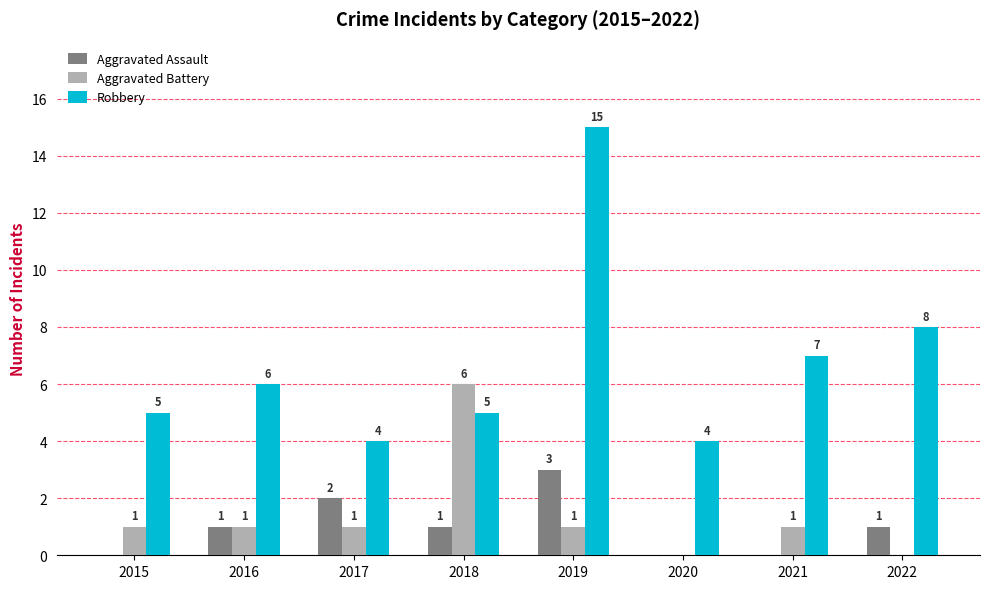

Between 2017 and 2019, which series saw the biggest shift?

Robbery